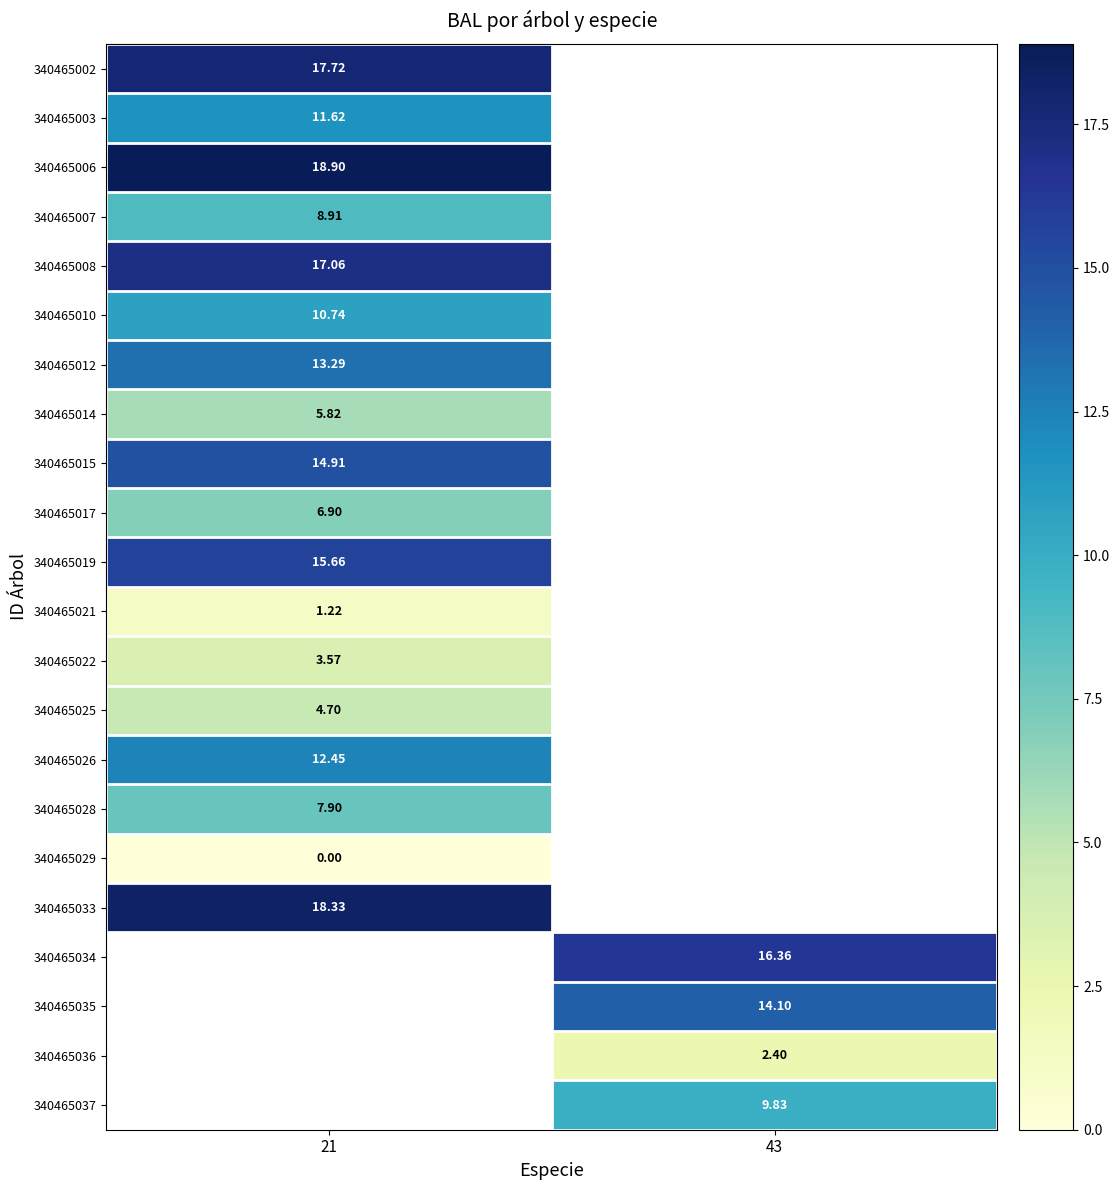

Is the value of 340465036 at 43 greater than the value of 340465006 at 21?

No